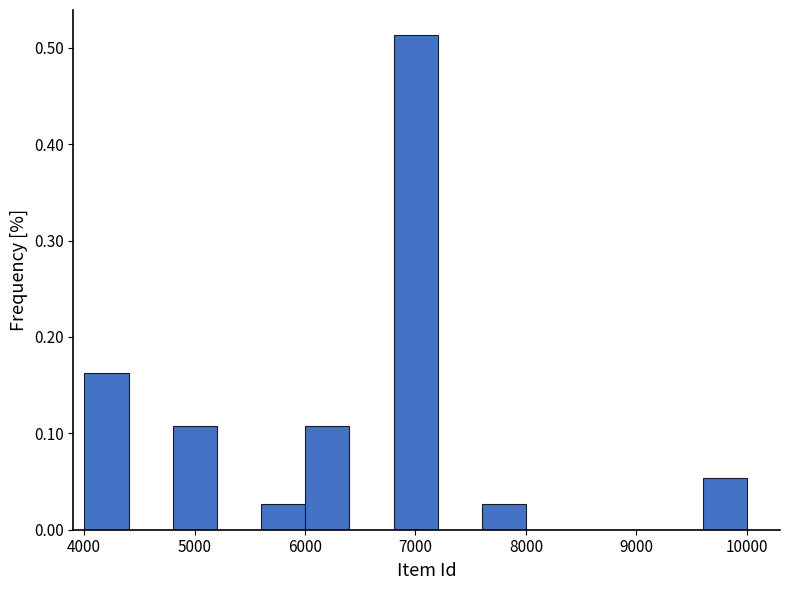

Reading left to right, list every bar in this chart as the range it spans on the x-axis followed by its height. Neither the bar edges nor the heights are printed on the chart, so give them approximately, as read against the axes.

4000 to 4400: 0.16
4400 to 4800: 0
4800 to 5200: 0.11
5200 to 5600: 0
5600 to 6000: 0.03
6000 to 6400: 0.11
6400 to 6800: 0
6800 to 7200: 0.51
7200 to 7600: 0
7600 to 8000: 0.03
8000 to 8400: 0
8400 to 8800: 0
8800 to 9200: 0
9200 to 9600: 0
9600 to 10000: 0.05